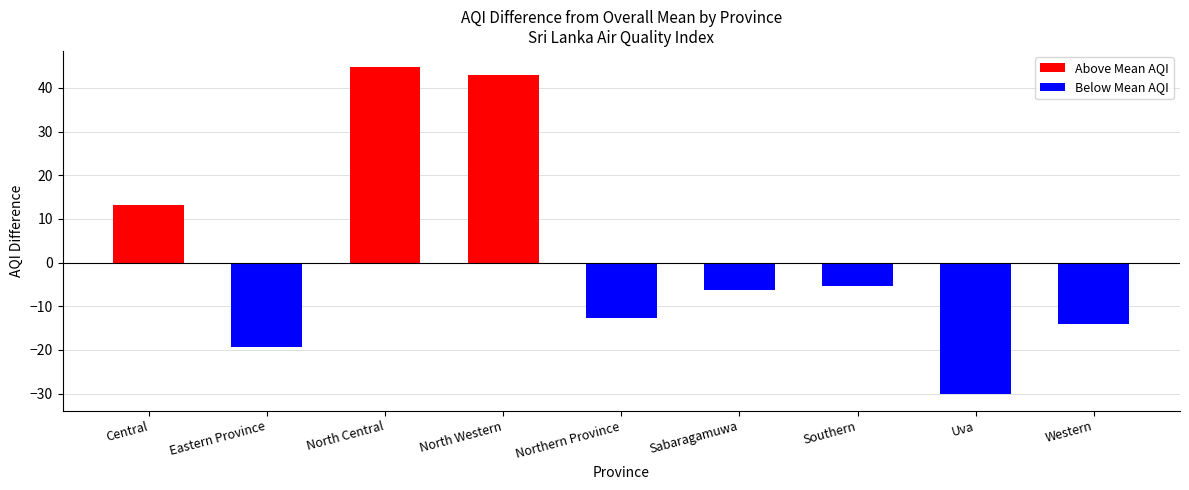

Is it true that Above Mean AQI equals 13.2 at Central?

True